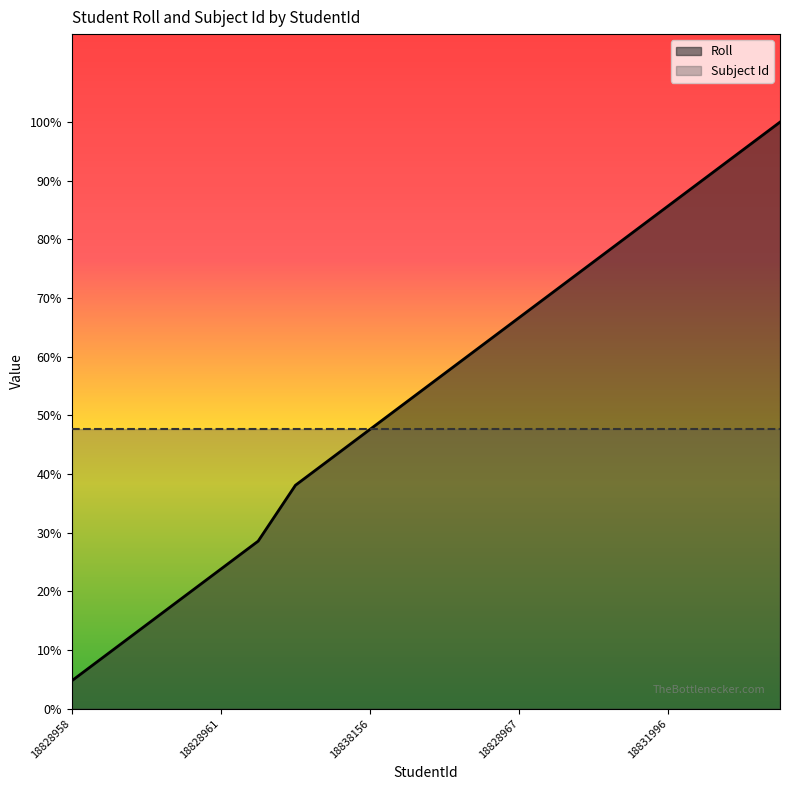

True or false: the data shows 28 at 18838157.

False